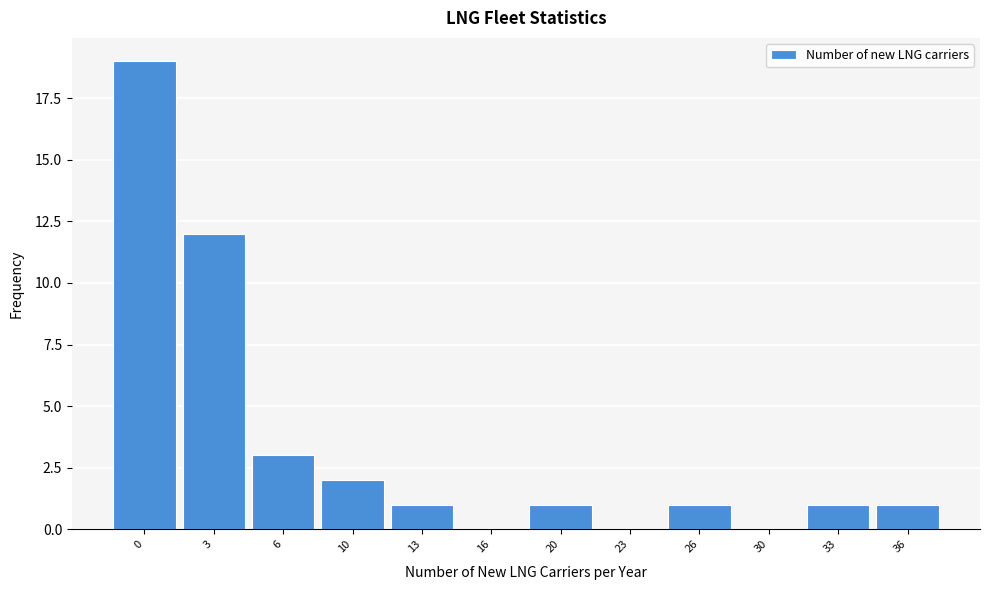

Reading left to right, list all the values displayed in this chart.

0=19	3=12	6=3	10=2	13=1	16=0	20=1	23=0	26=1	30=0	33=1	36=1